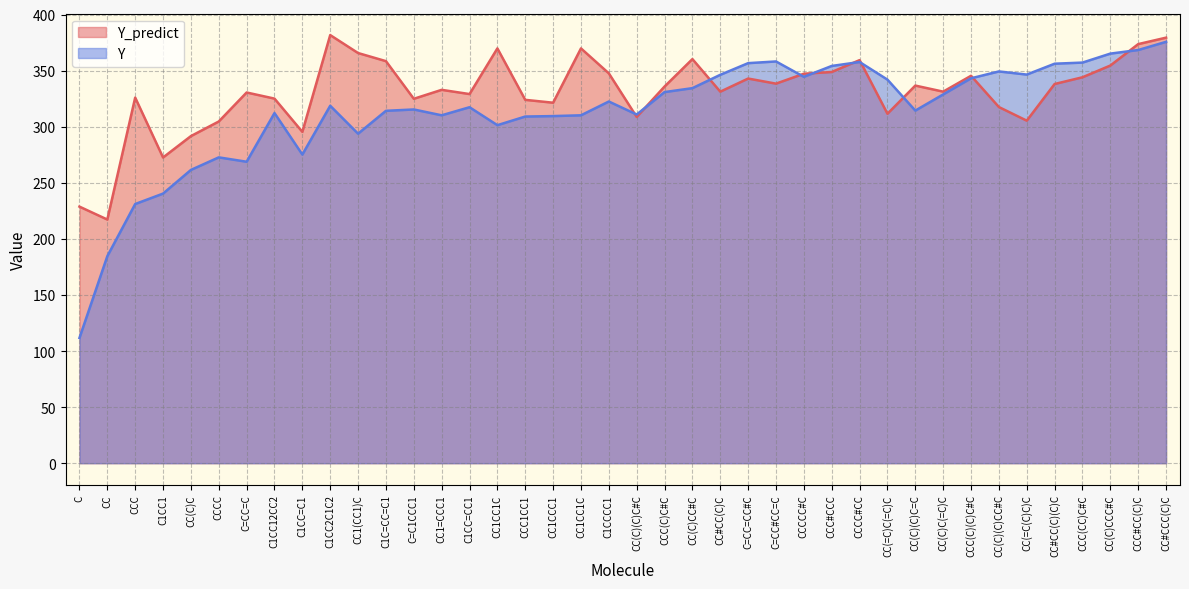

What is the greatest value displayed?

381.7